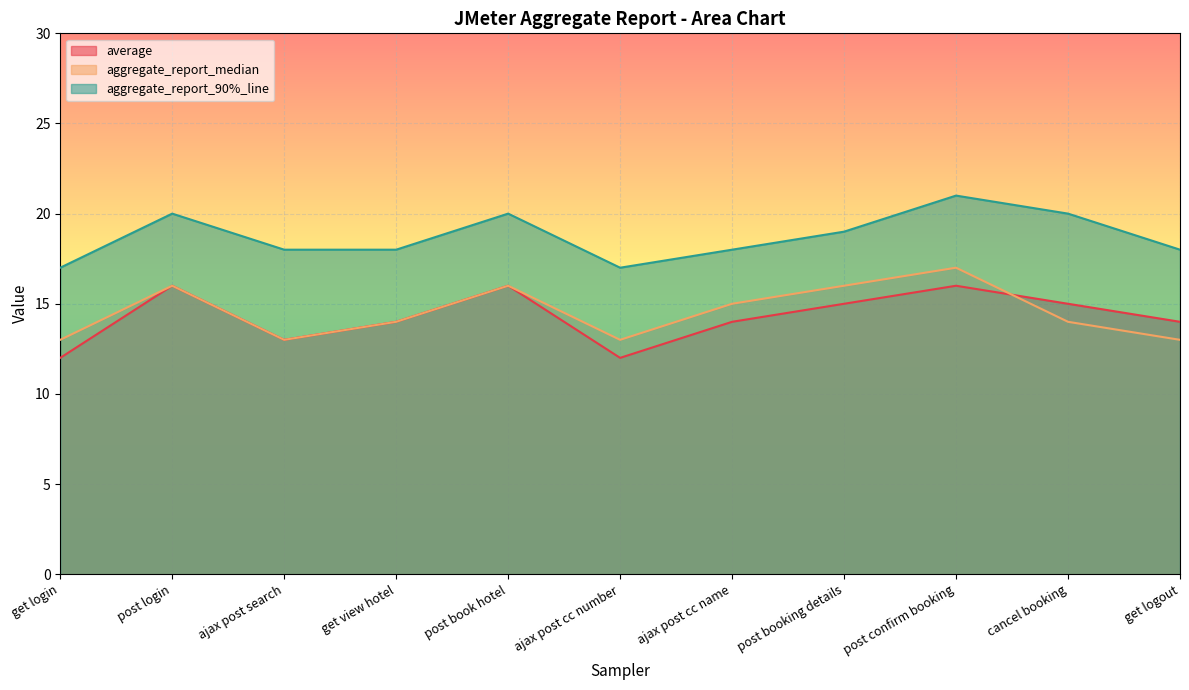

Which category has the highest value across all series?

post confirm booking